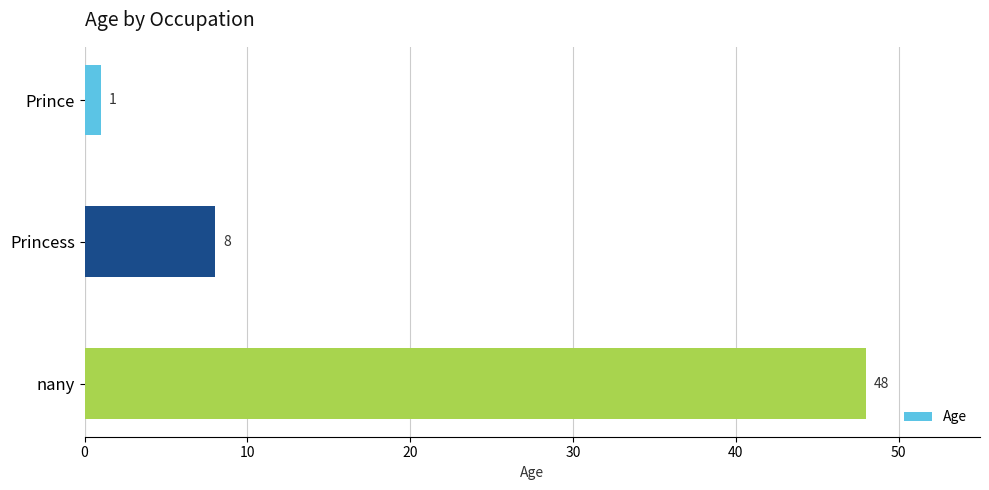

Rank the categories by value from highest to lowest.

nany, Princess, Prince